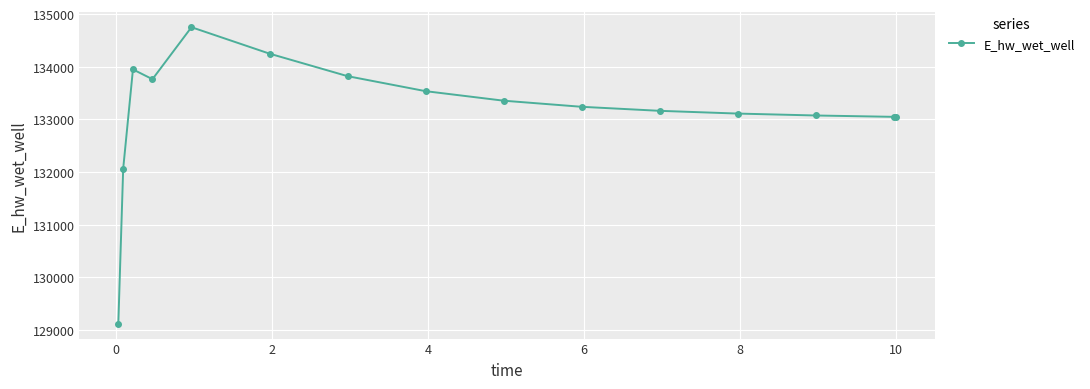

What is the value of the 10th point from the left?

133240.0